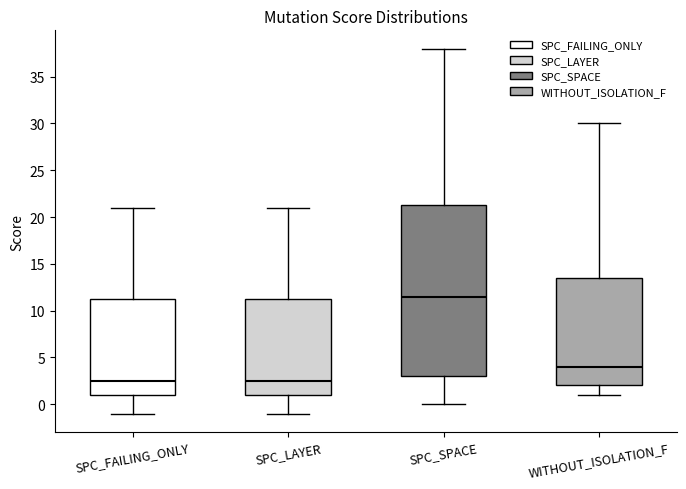

Comparing the boxes themselves (not the whiskers), which one is the tallest?

SPC_SPACE